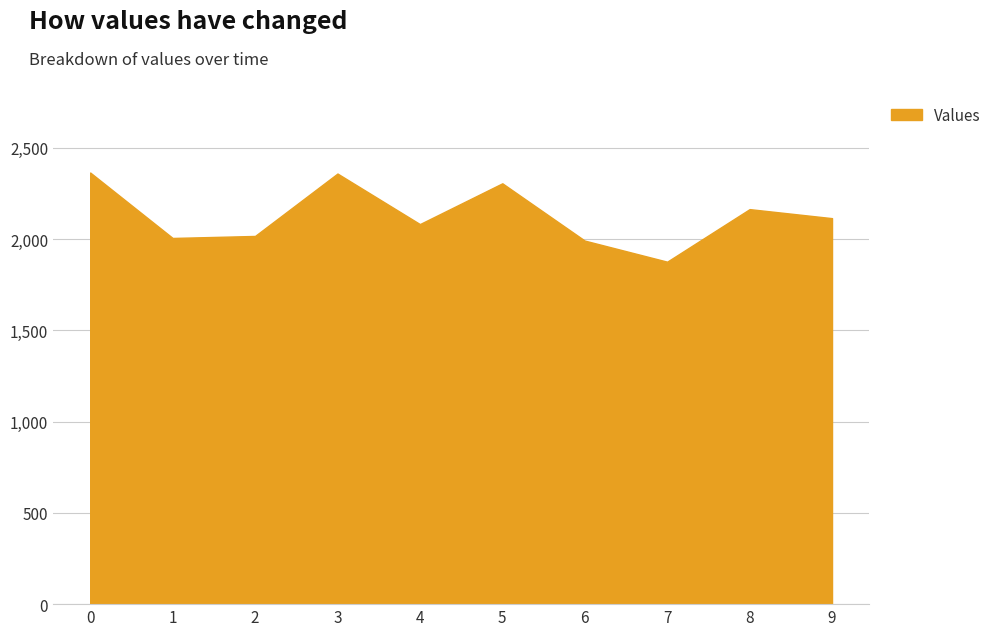

Where is the data nearest to the value 2120?

9